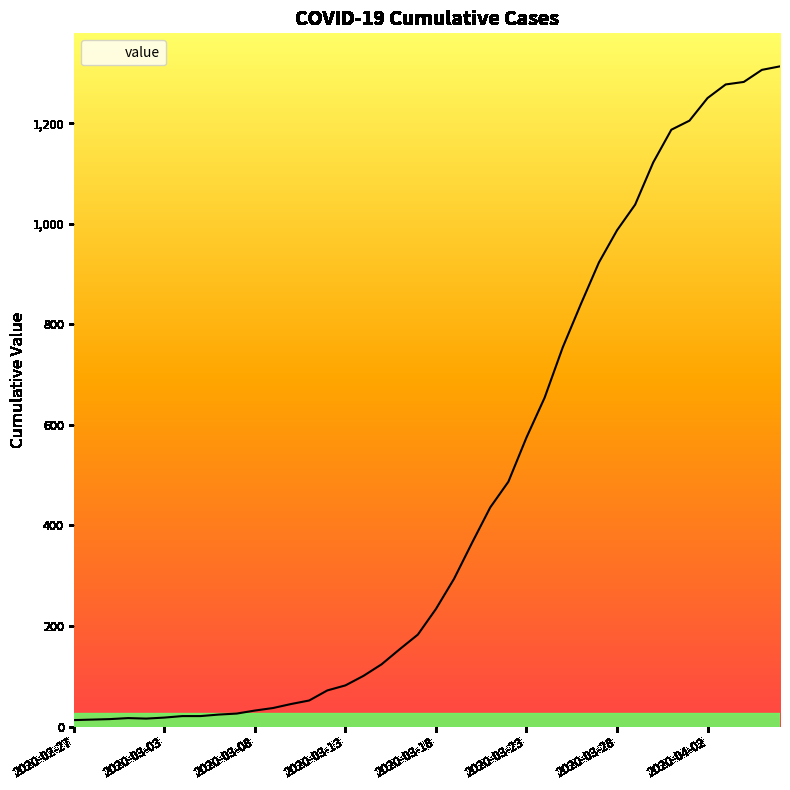

What is the greatest value displayed?

1313